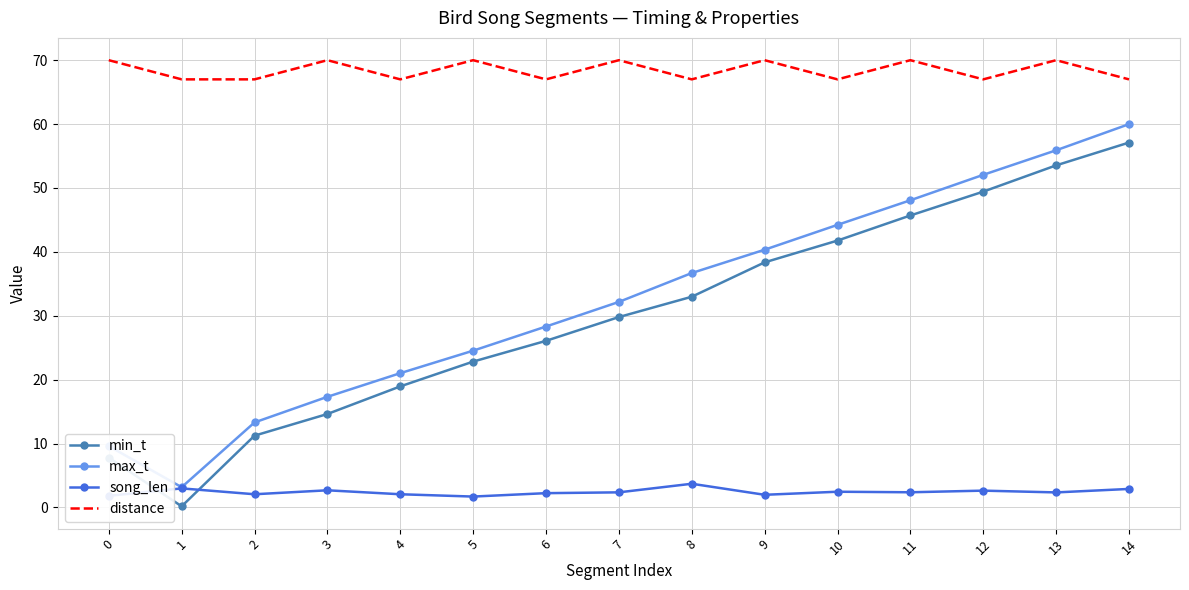

Which category has the highest value in the min_t series?

14